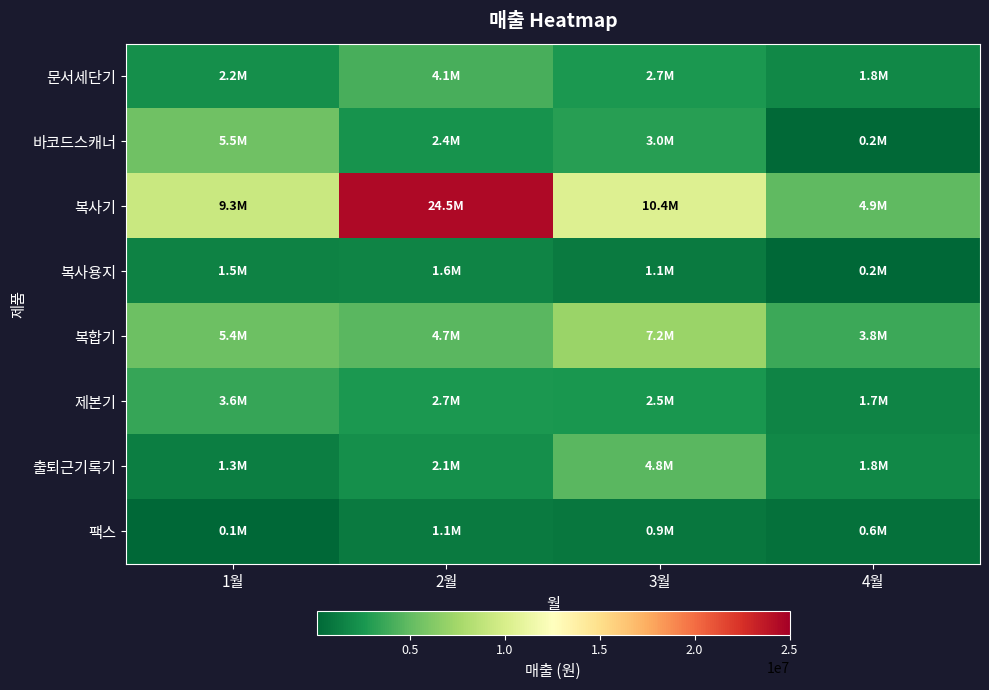

Which series has the largest range (max minus min)?

복사기